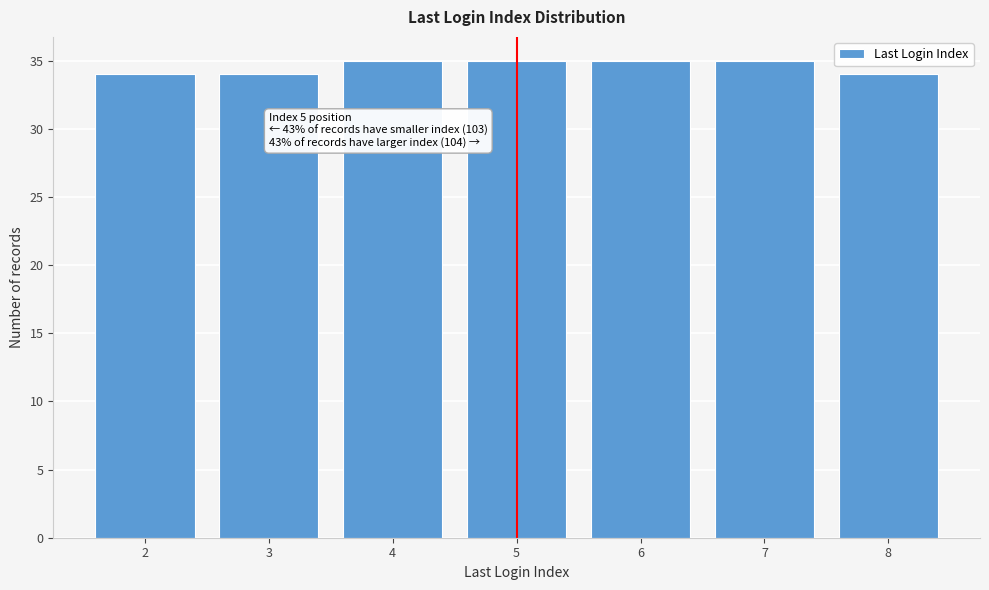

Reading right to left, transcribe all the data shown in this chart.

34	35	35	35	35	34	34